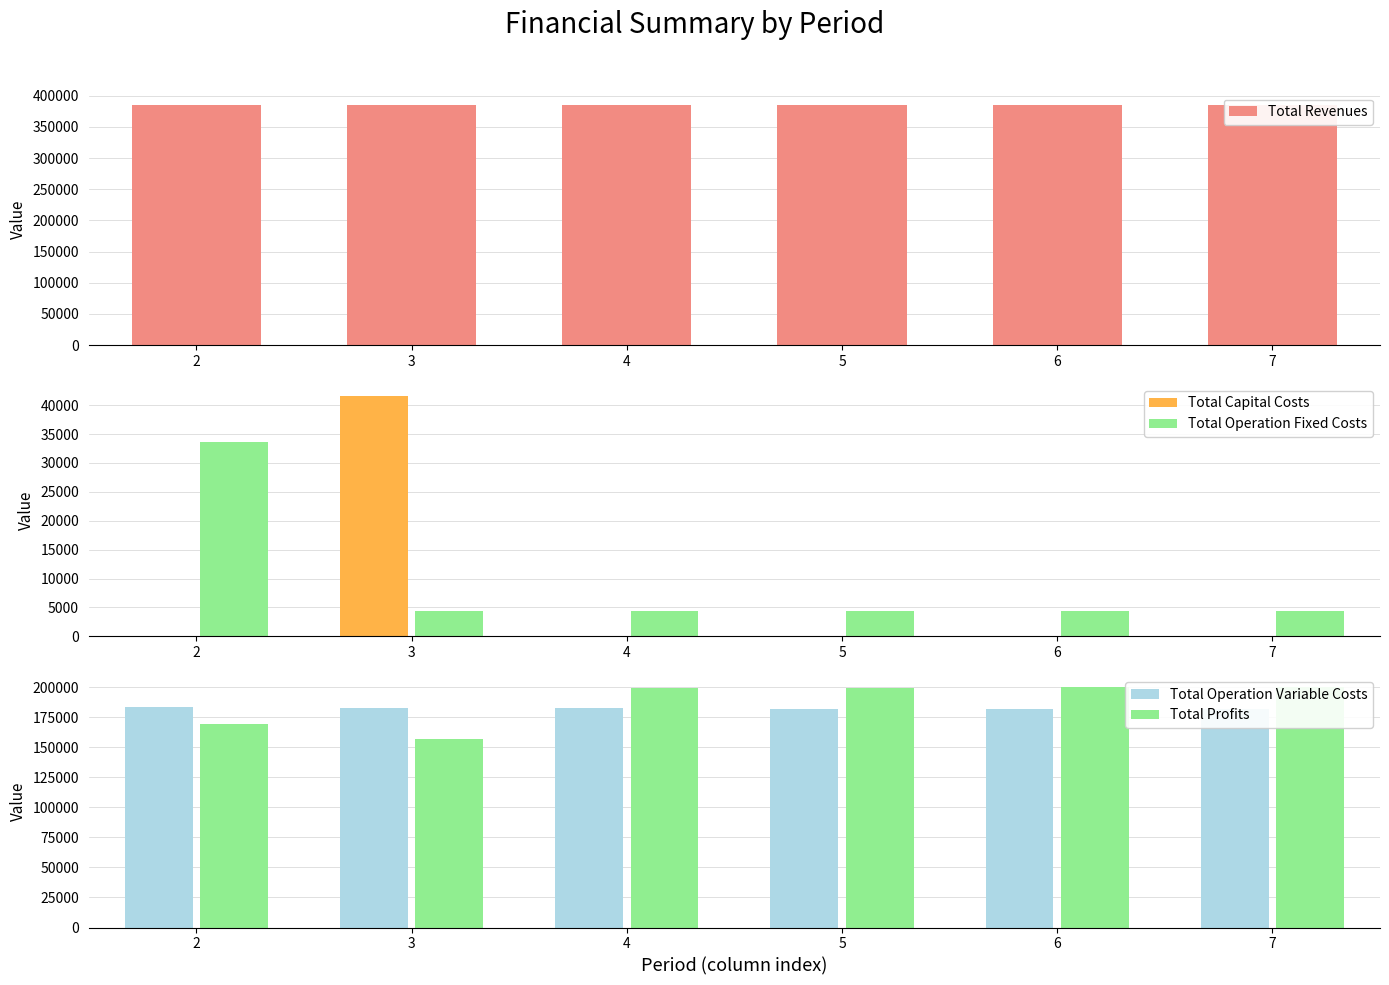

Is the value of Total Operation Fixed Costs at 7 greater than the value of Total Profits at 5?

No